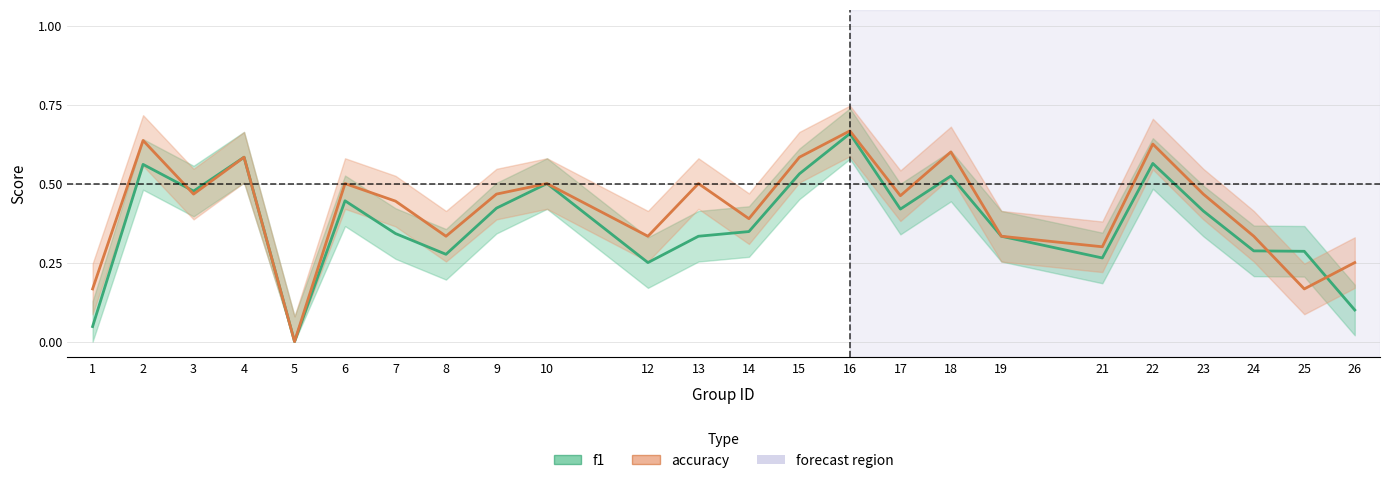

Reading left to right, what are all the values shown in this chart?

f1: 1=0.0	2=0.6	3=0.5	4=0.6	5=0.0	6=0.4	7=0.3	8=0.3	9=0.4	10=0.5	12=0.2	13=0.3	14=0.3	15=0.5	16=0.7	17=0.4	18=0.5	19=0.3	21=0.3	22=0.6	23=0.4	24=0.3	25=0.3	26=0.1
accuracy: 1=0.2	2=0.6	3=0.5	4=0.6	5=0.0	6=0.5	7=0.4	8=0.3	9=0.5	10=0.5	12=0.3	13=0.5	14=0.4	15=0.6	16=0.7	17=0.5	18=0.6	19=0.3	21=0.3	22=0.6	23=0.5	24=0.3	25=0.2	26=0.2